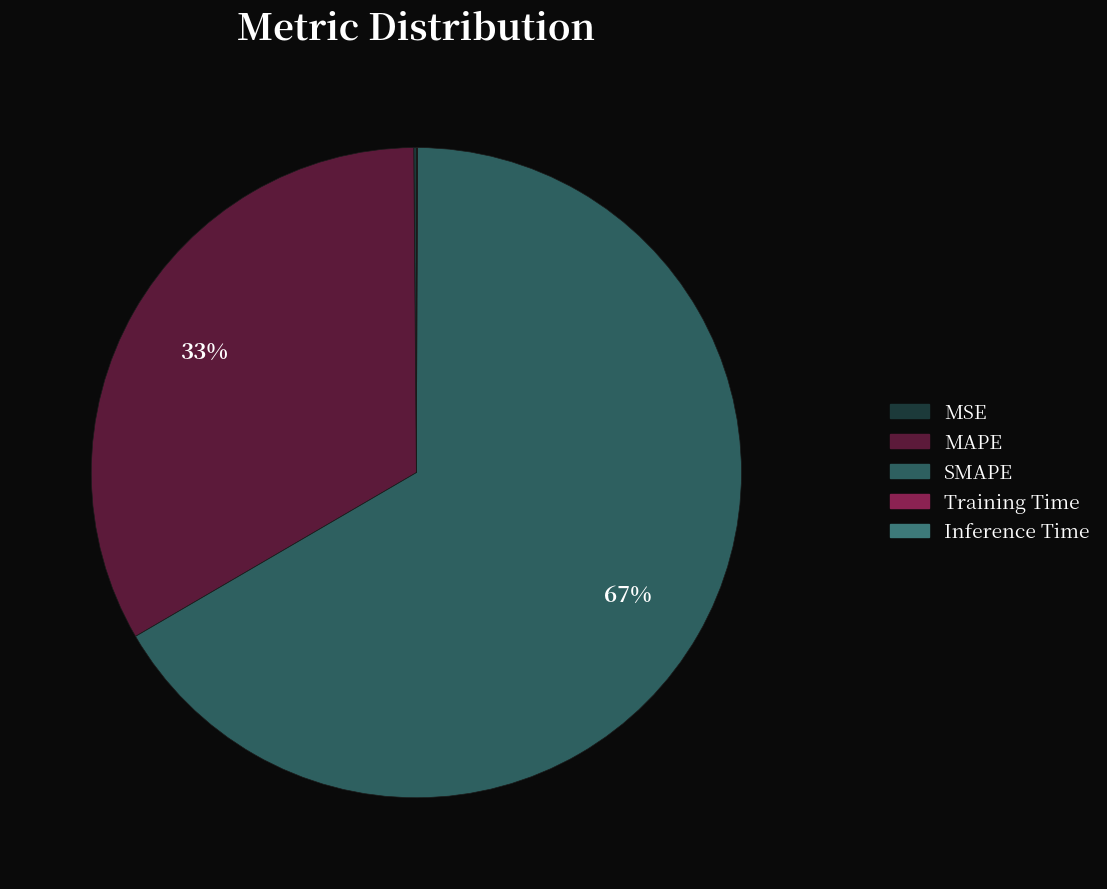

Is it true that Training Time is 0% of the pie?

True